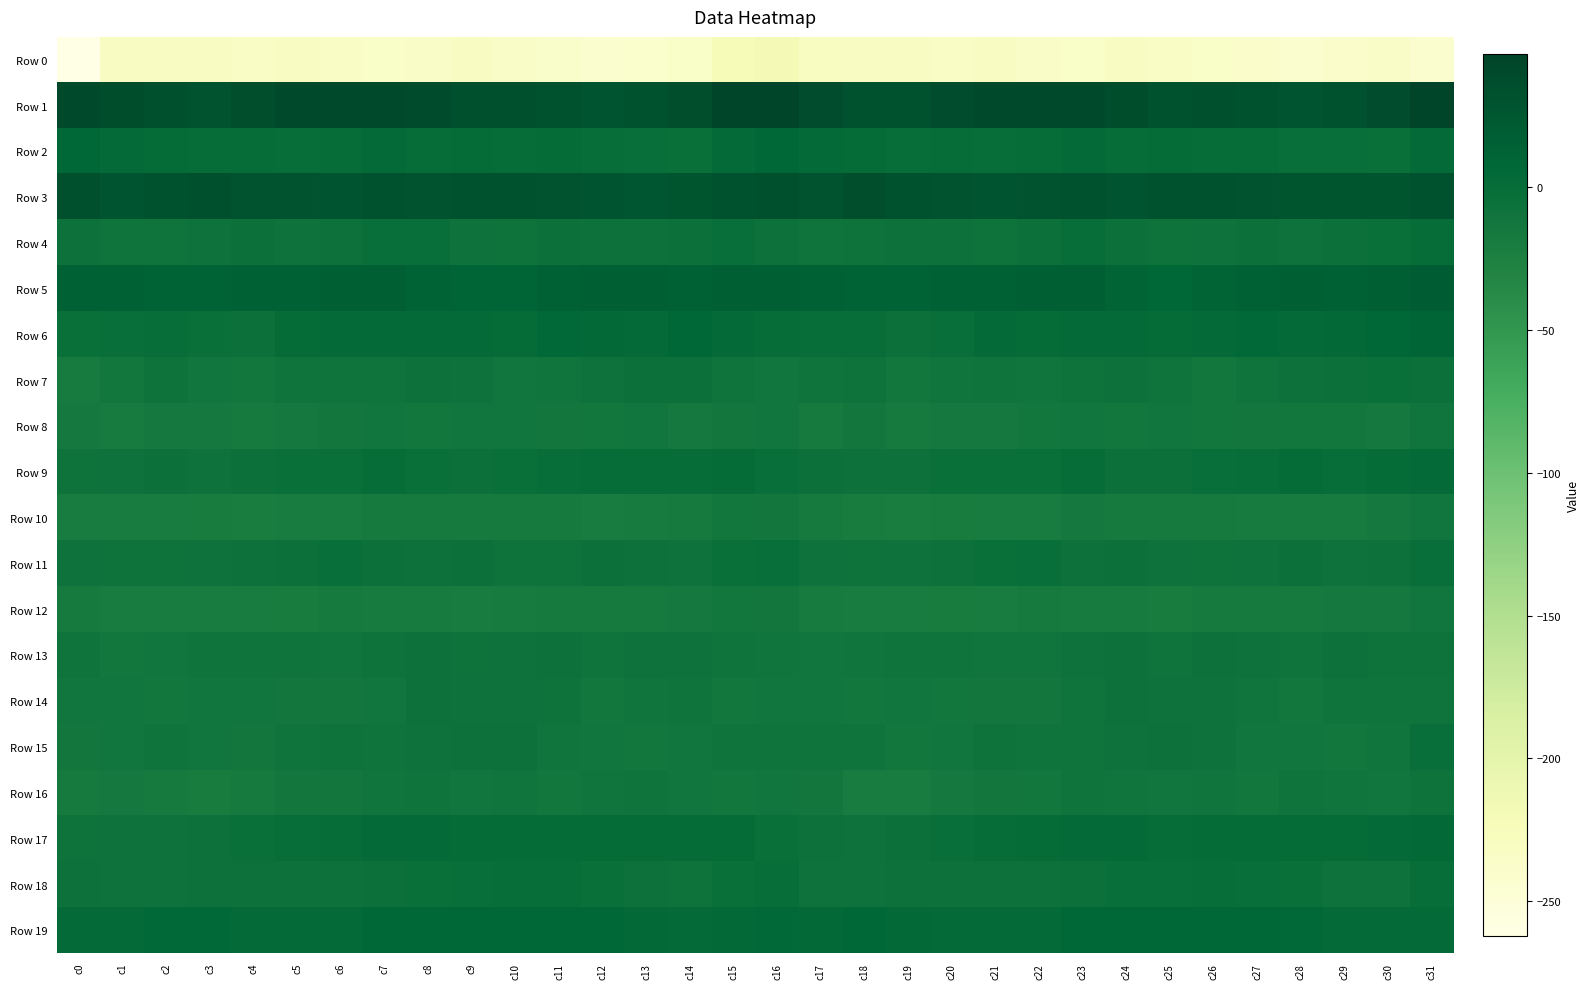

Which series has the widest spread of values?

Row 0